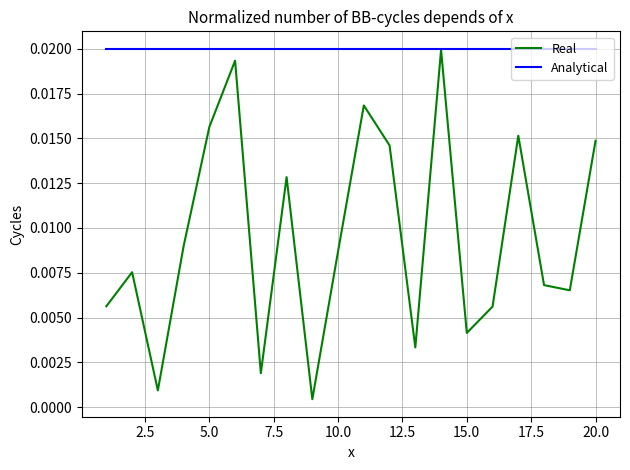

Which series has the largest total across all categories?

Analytical